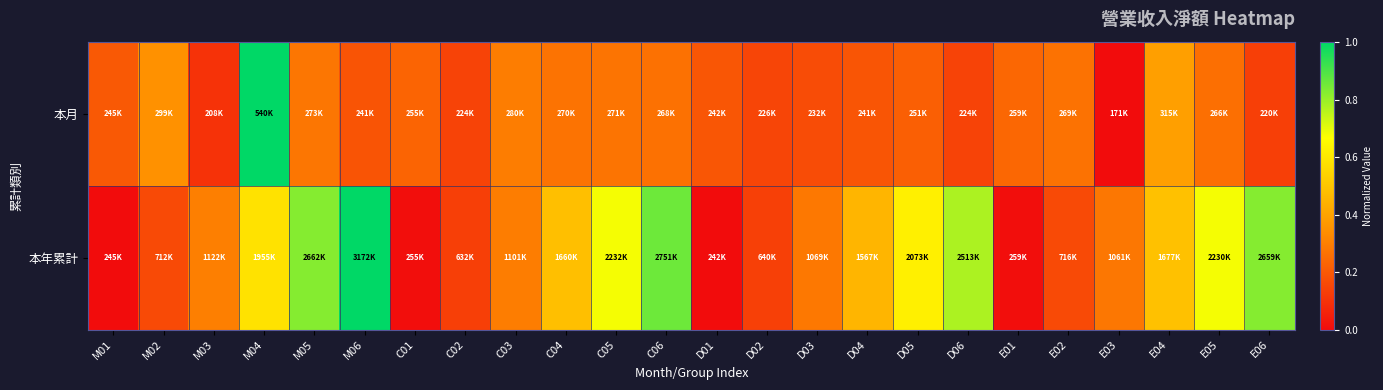

Reading right to left, transcribe all the data shown in this chart.

本月: E06=0.1	E05=0.3	E04=0.4	E03=0.0	E02=0.3	E01=0.2	D06=0.1	D05=0.2	D04=0.2	D03=0.2	D02=0.1	D01=0.2	C06=0.3	C05=0.3	C04=0.3	C03=0.3	C02=0.1	C01=0.2	M06=0.2	M05=0.3	M04=1.0	M03=0.1	M02=0.3	M01=0.2
本年累計: E06=0.8	E05=0.7	E04=0.5	E03=0.3	E02=0.2	E01=0.0	D06=0.8	D05=0.6	D04=0.5	D03=0.3	D02=0.1	D01=0.0	C06=0.9	C05=0.7	C04=0.5	C03=0.3	C02=0.1	C01=0.0	M06=1.0	M05=0.8	M04=0.6	M03=0.3	M02=0.2	M01=0.0